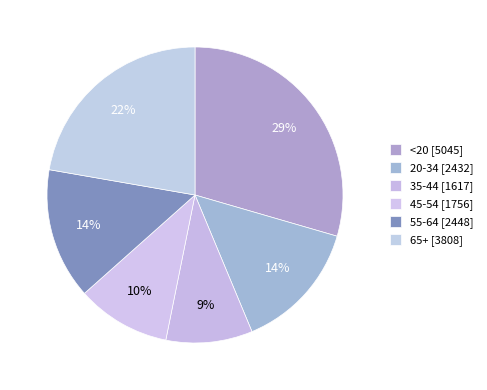

How many segments does this pie chart have?

6